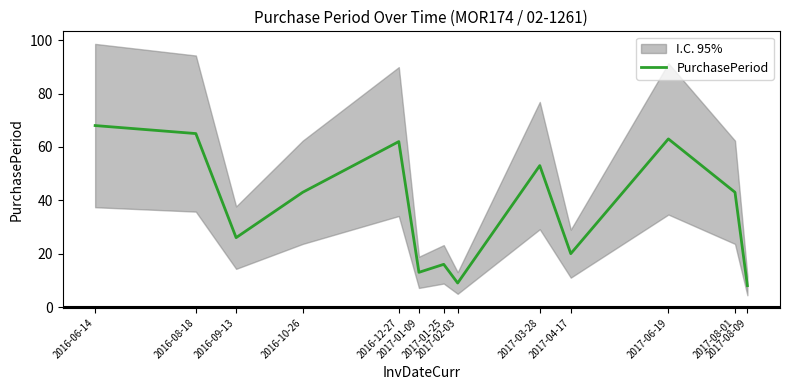

List the labels in order of value, largest first.

2016-06-14, 2016-08-18, 2017-06-19, 2016-12-27, 2017-03-28, 2016-10-26, 2017-08-01, 2016-09-13, 2017-04-17, 2017-01-25, 2017-01-09, 2017-02-03, 2017-08-09